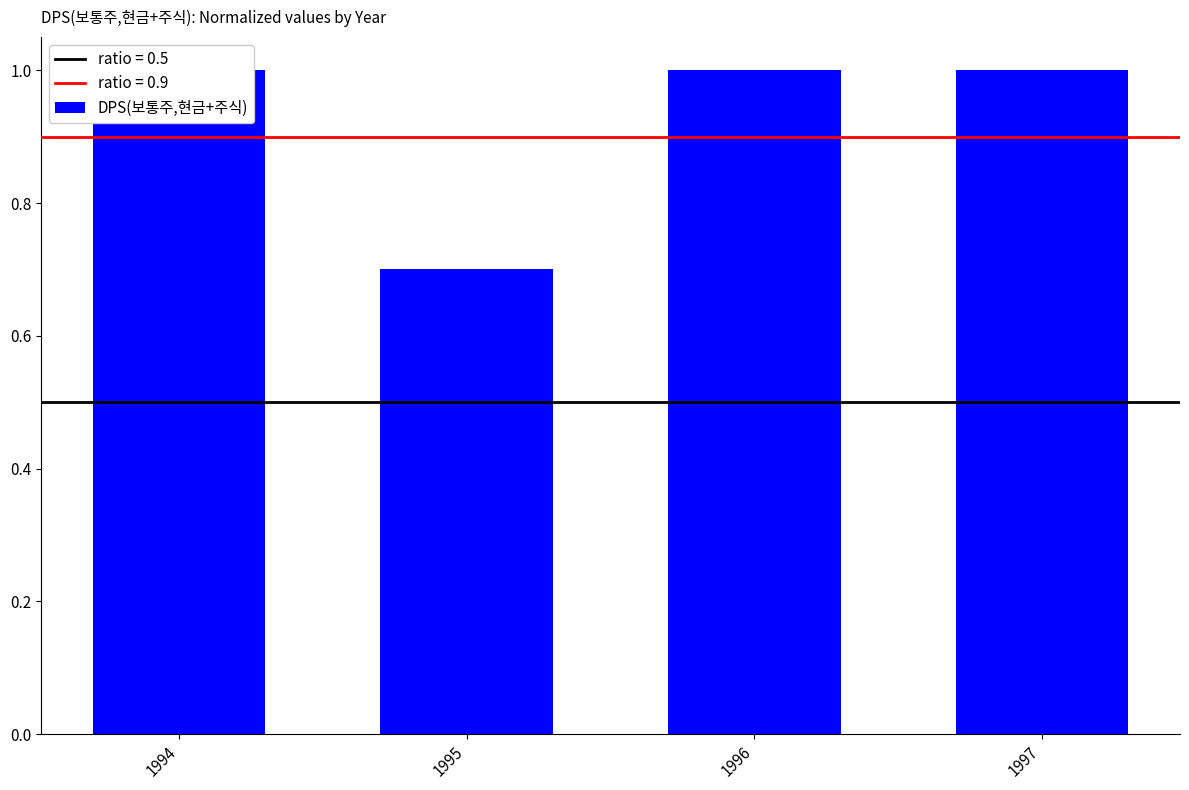

What is the sum of the values at 1996 and 1994?

2.0